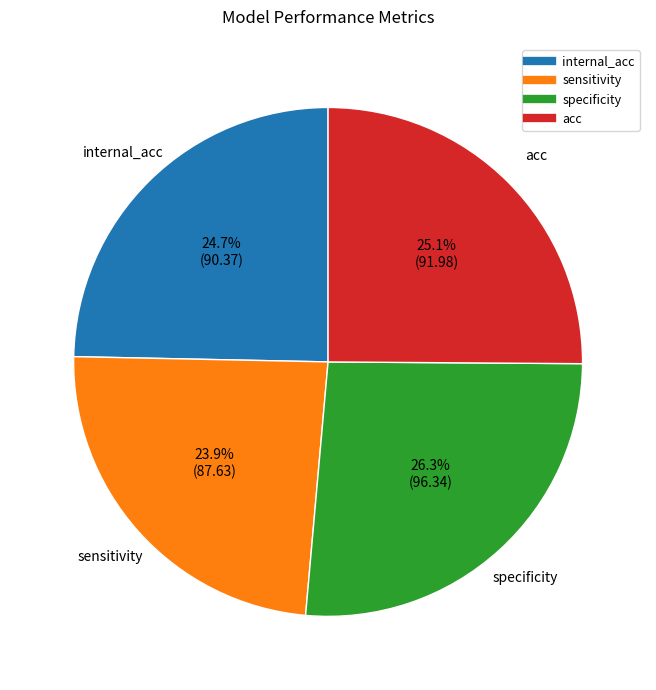

Is there a majority slice in this chart?

No